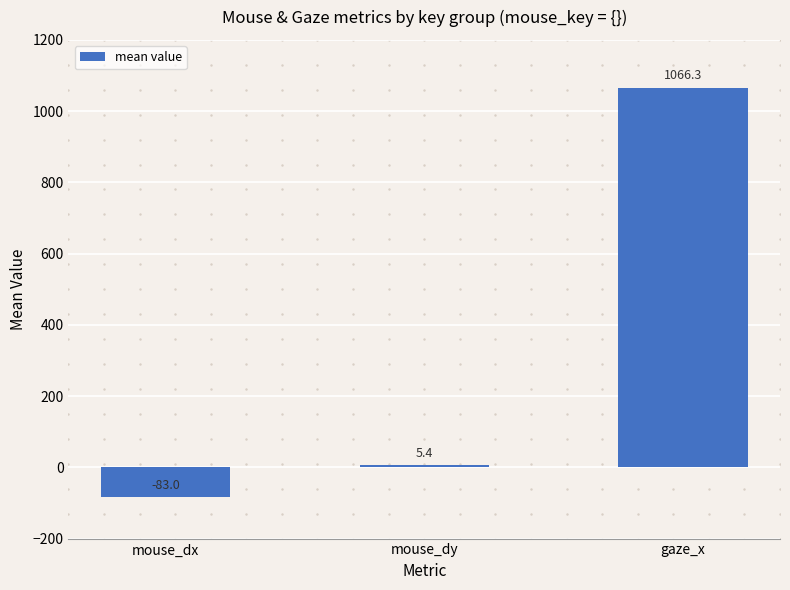

The value at gaze_x is 556.0. True or false?

False